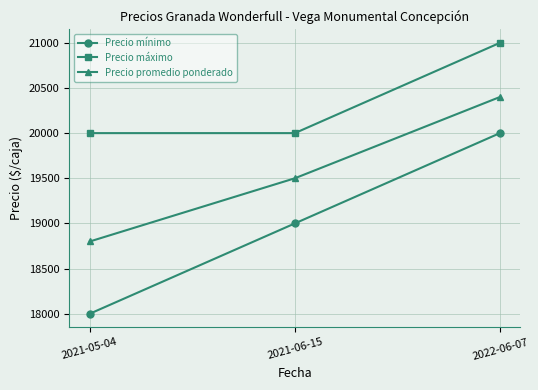

What is the spread (max minus min) of values at 2021-05-04?

2000